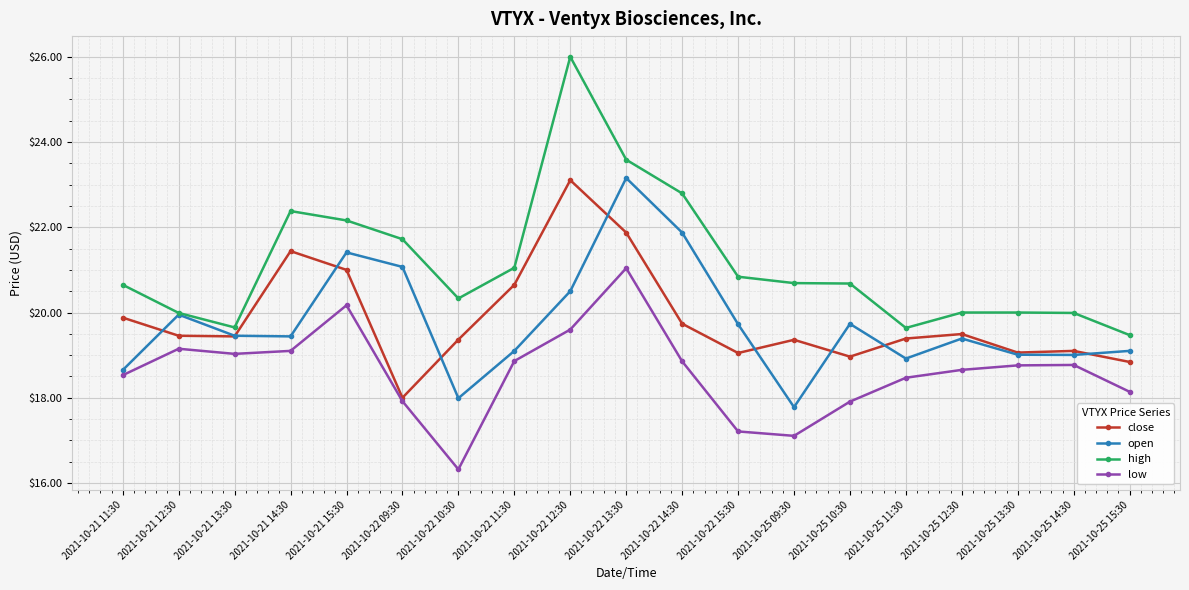

Between 2021-10-21 14:30 and 2021-10-25 10:30, which series saw the biggest shift?

close